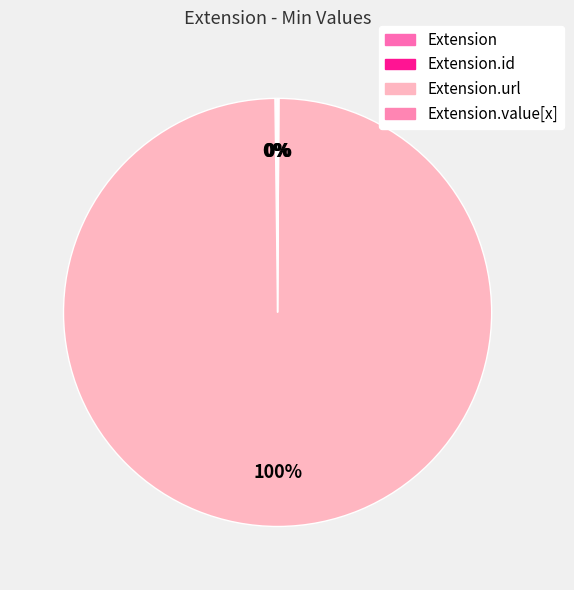

Is there a majority slice in this chart?

Yes